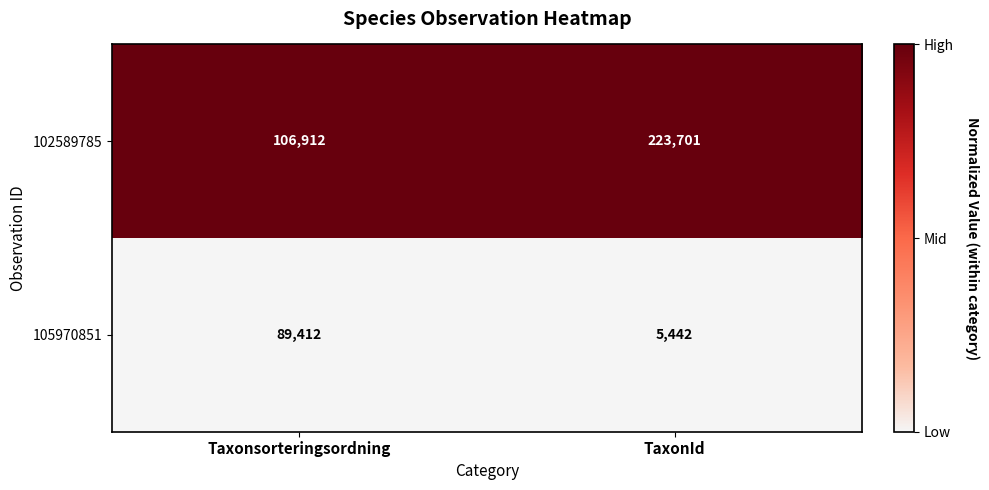

Which series has the widest spread of values?

102589785